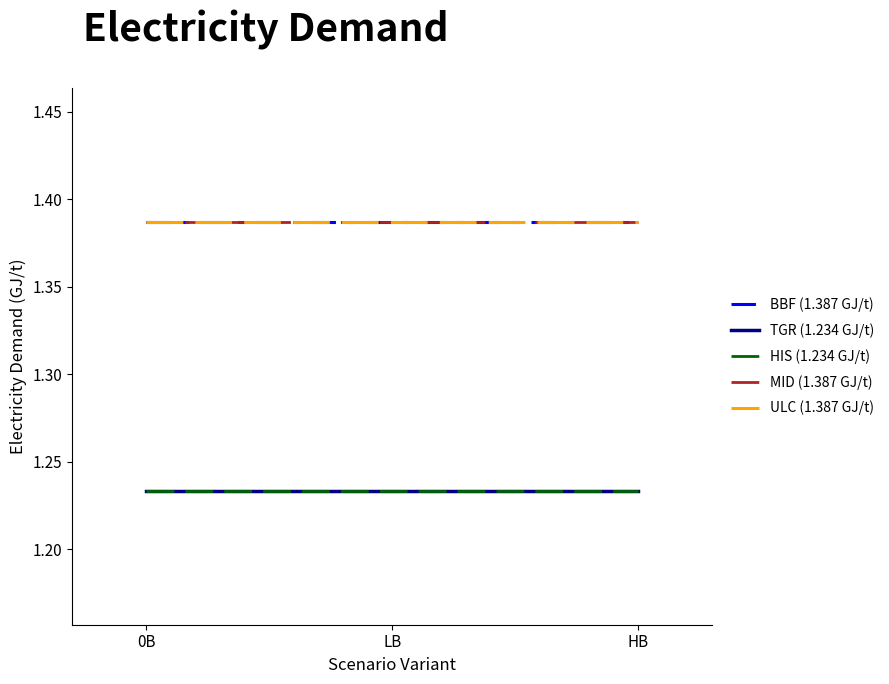

Does the chart display data point markers on the line(s)?

No